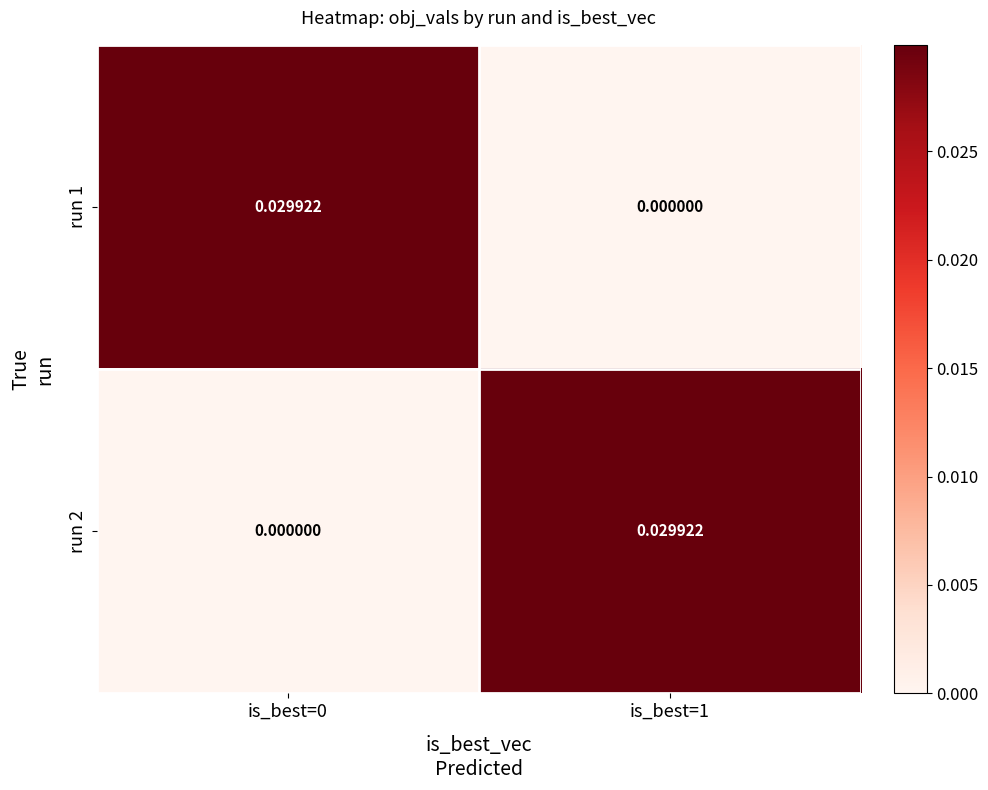

Is the value of run 1 at is_best=0 greater than the value of run 2 at is_best=0?

Yes